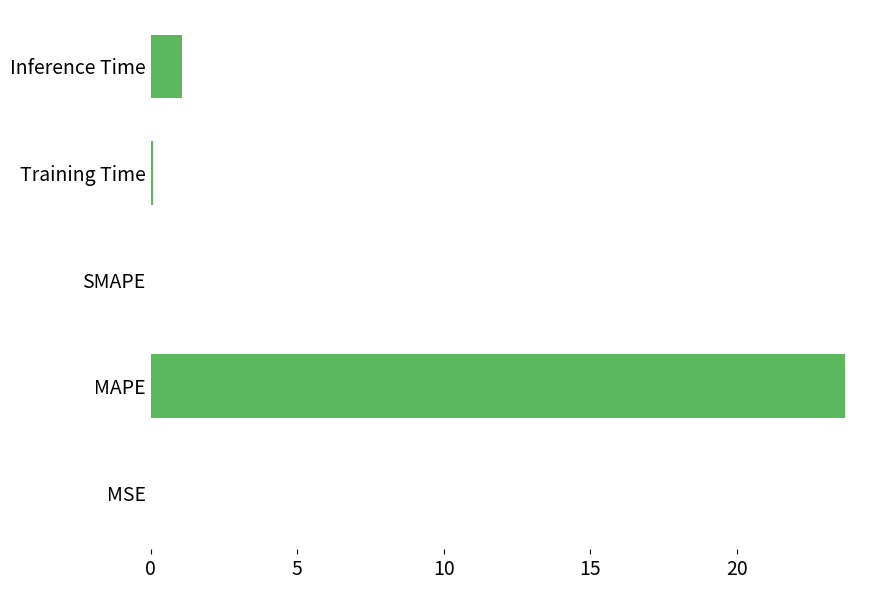

What is the maximum value shown in the chart?

23.7